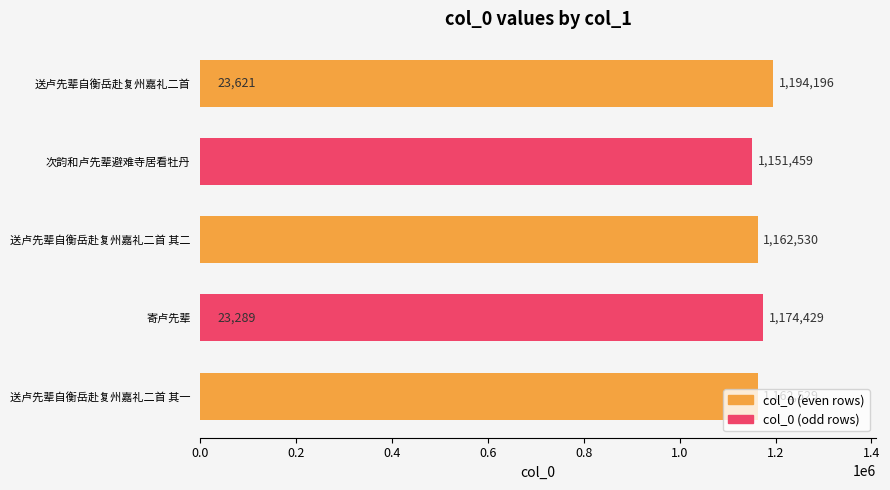

What is the value of the 4th bar from the left?

1174429